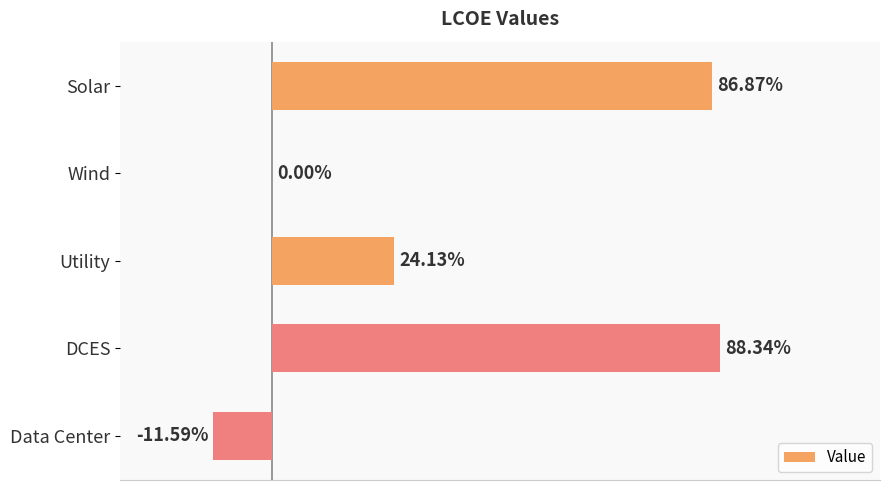

Where is the data nearest to the value 38?

Utility